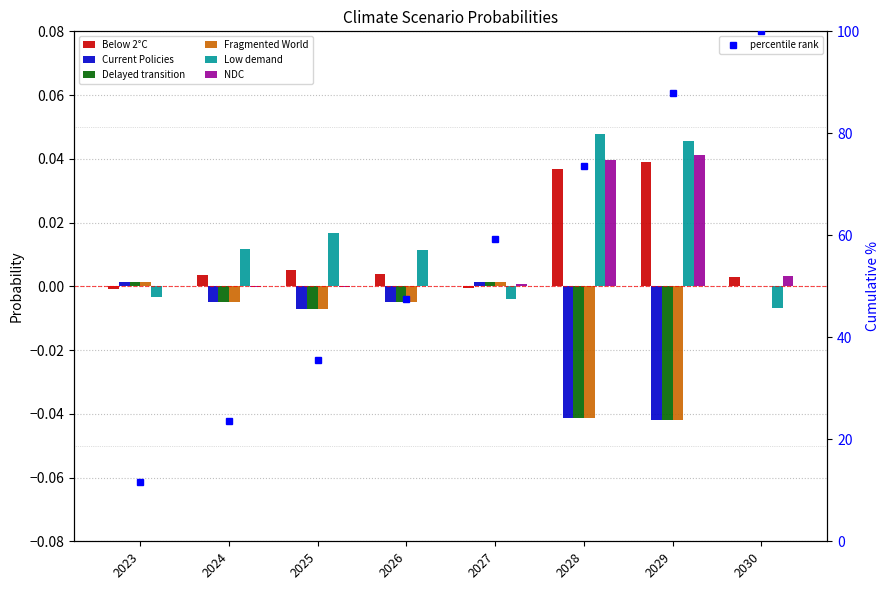

At which category is the sum across all series the highest?

2025